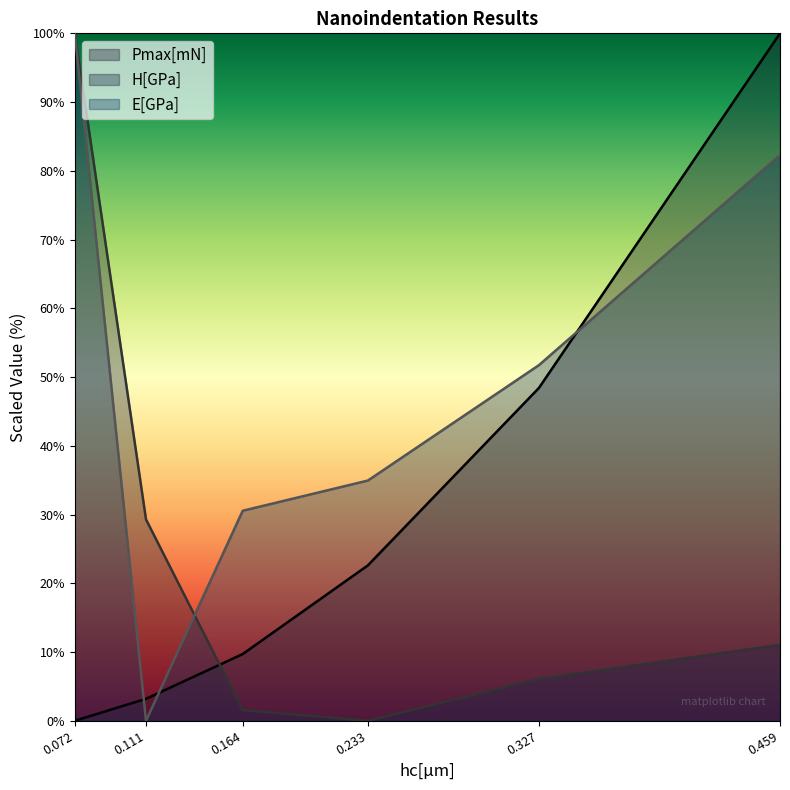

How many lines are shown in the chart?

3